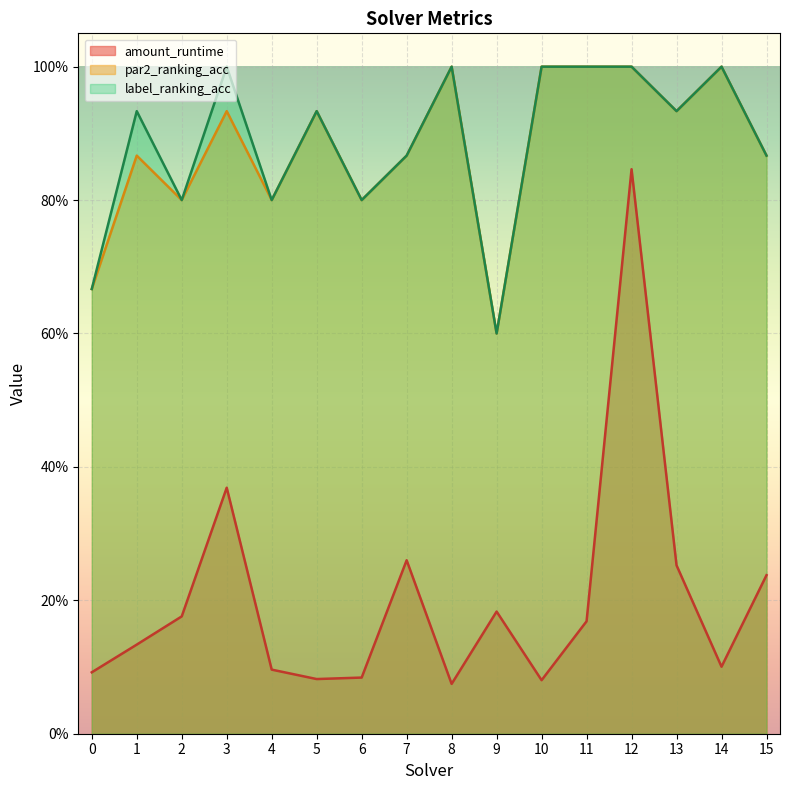

True or false: amount_runtime has more than 0 points higher than both neighbors.

True